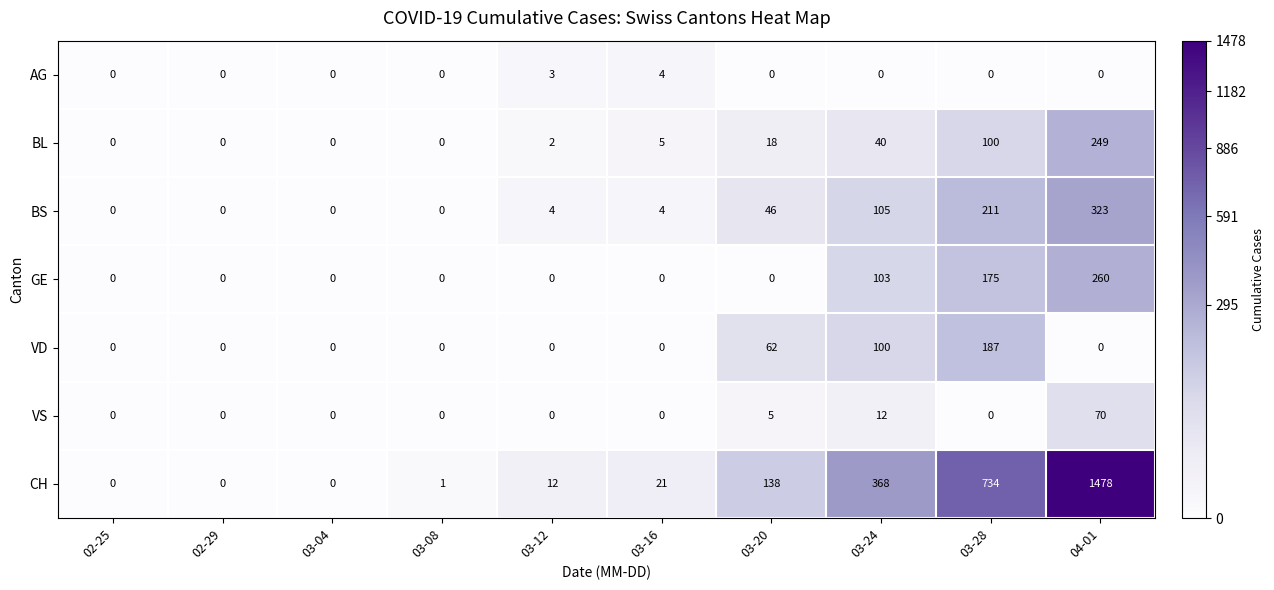

What is the difference between the maximum and minimum values in the CH series?

1478